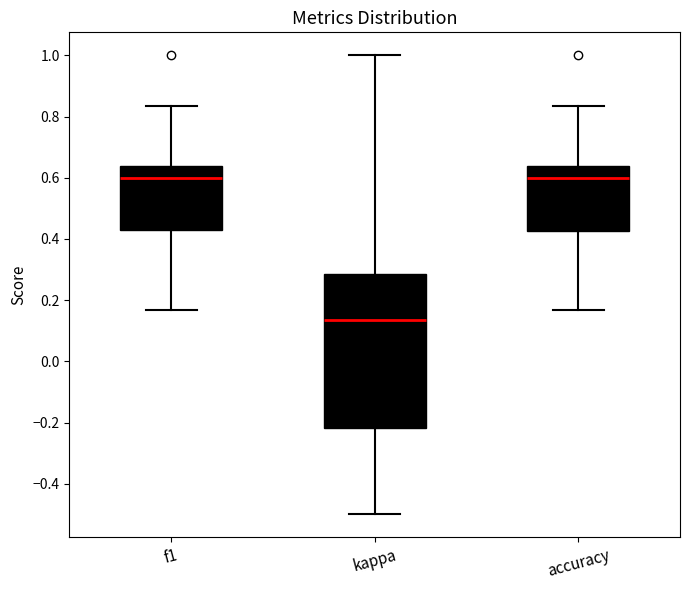

Reading left to right, transcribe this box plot: for each box, give where its median line is, the range the box spans, and where its two whiskers end, as read against the y-axis. The values are not printed on the chart, so give them approximately, as read against the axis.

f1: median 0.60, box 0.42 to 0.64, whiskers 0.16 to 0.84
kappa: median 0.14, box -0.22 to 0.28, whiskers -0.50 to 1.00
accuracy: median 0.60, box 0.42 to 0.64, whiskers 0.16 to 0.84